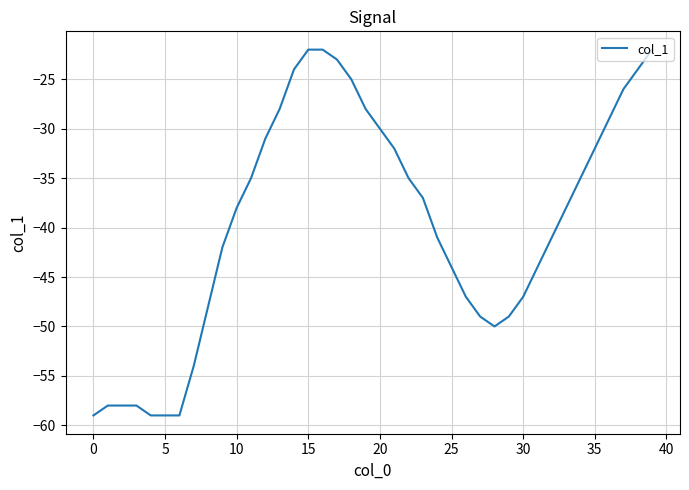

What is the smallest value displayed?

-59